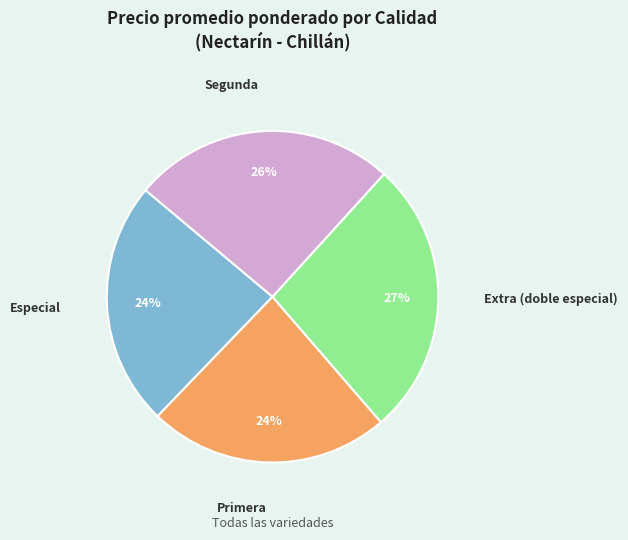

How many slices are in this pie chart?

4